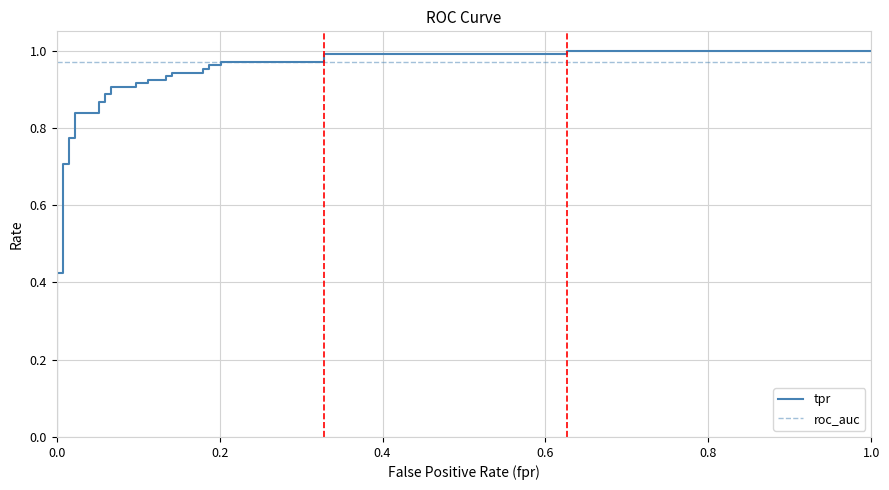

What is the label of the 5th point from the left?

0.8